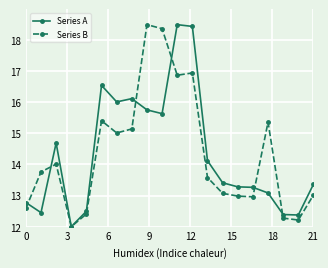

How many lines are shown in the chart?

2